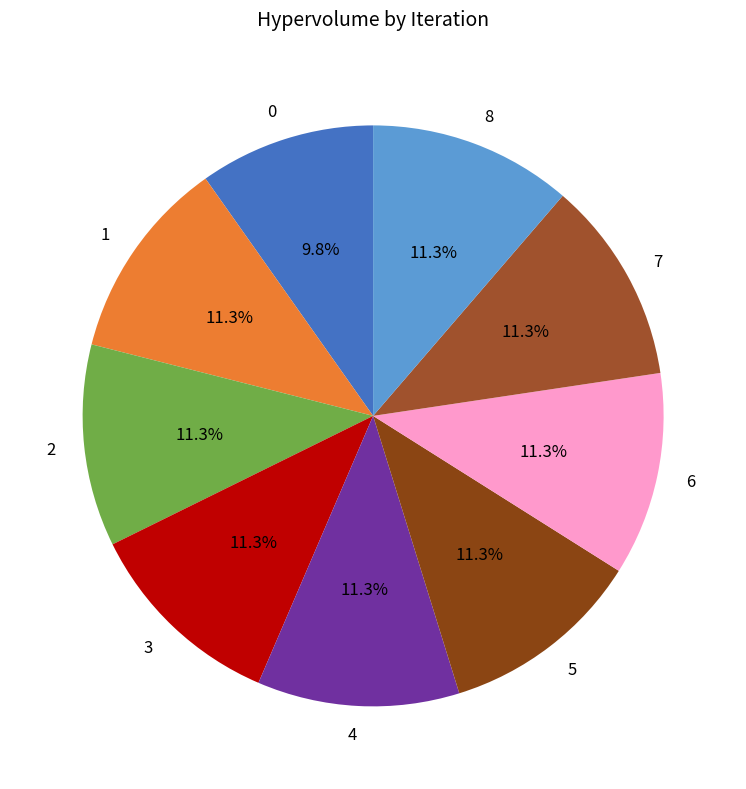

To the nearest percent, what portion does 6 represent?

11%